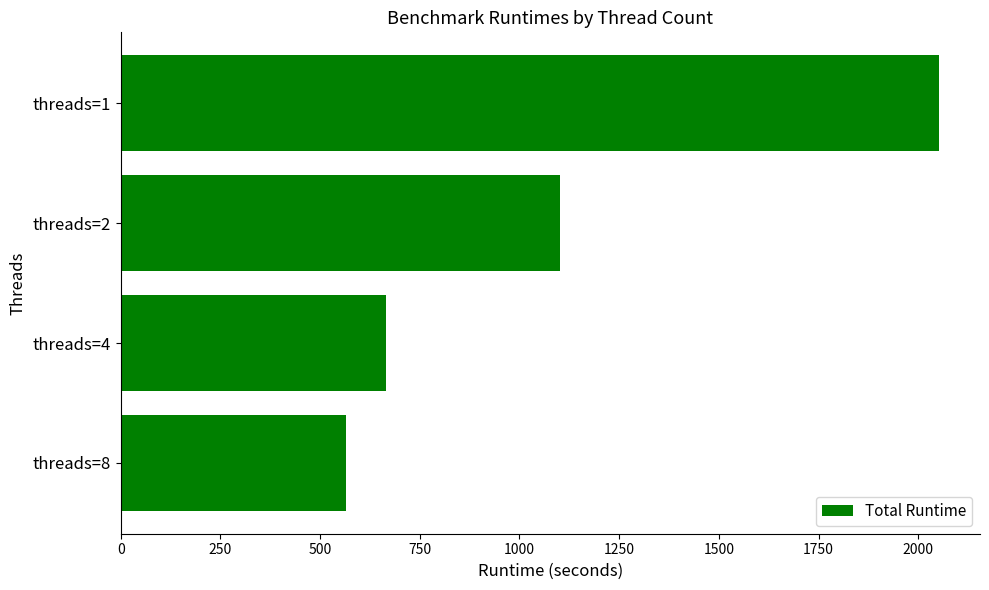

Rank the categories by value from lowest to highest.

threads=8, threads=4, threads=2, threads=1